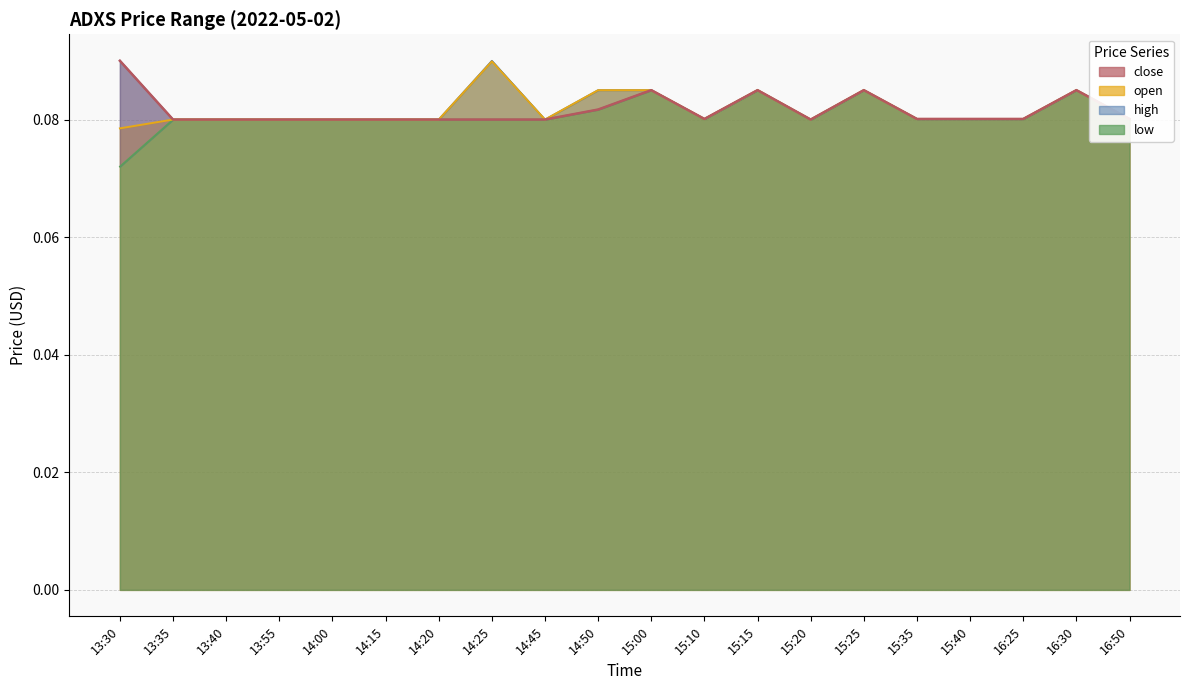

What is the greatest value displayed?

0.1